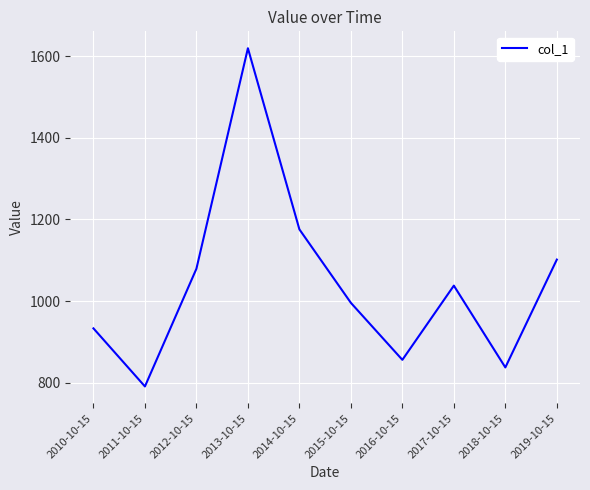

Reading left to right, what are all the values shown in this chart?

2010-10-15=932.9	2011-10-15=790.4	2012-10-15=1079.2	2013-10-15=1620.1	2014-10-15=1175.8	2015-10-15=995.5	2016-10-15=855.7	2017-10-15=1037.7	2018-10-15=837.0	2019-10-15=1101.6